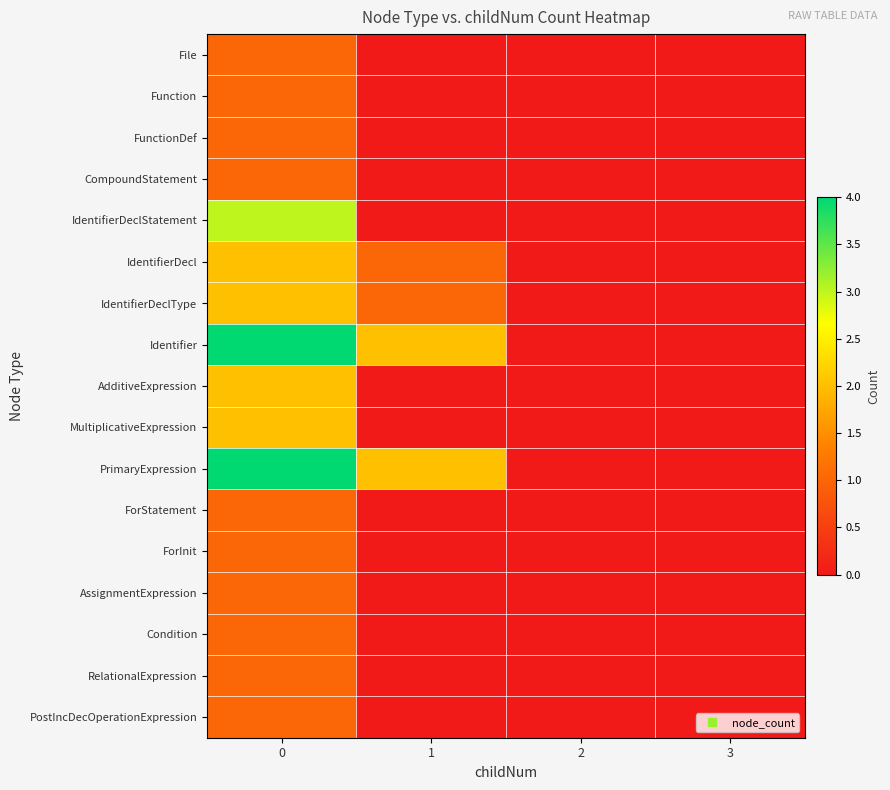

Which series changed the most between 0 and 1?

IdentifierDeclStatement